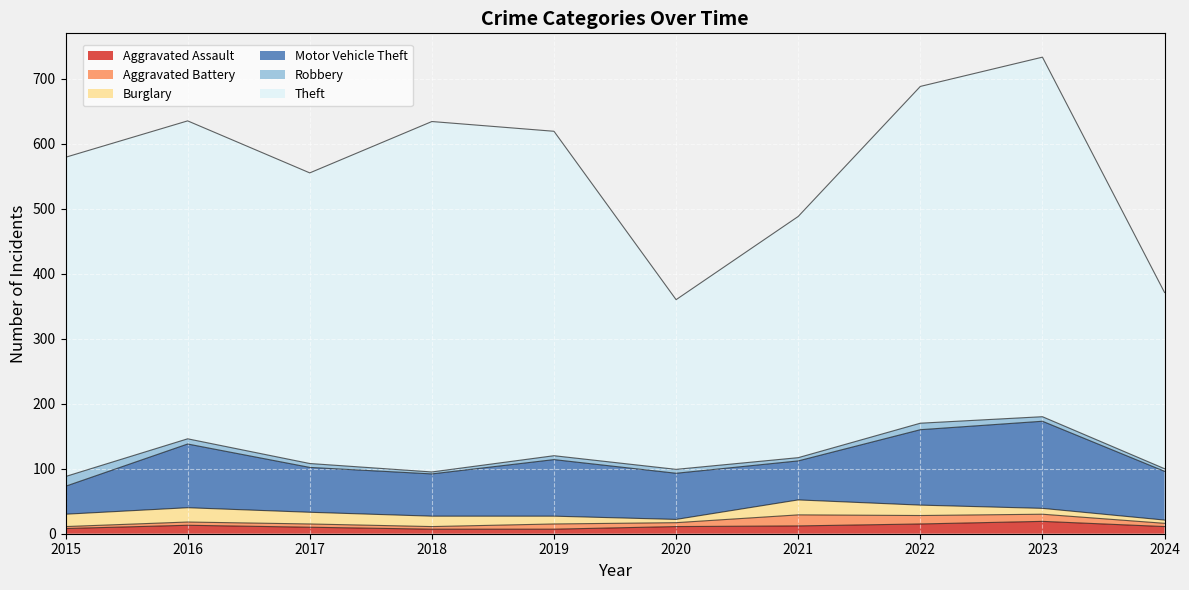

What is the difference between the maximum and minimum values in the Robbery series?

12